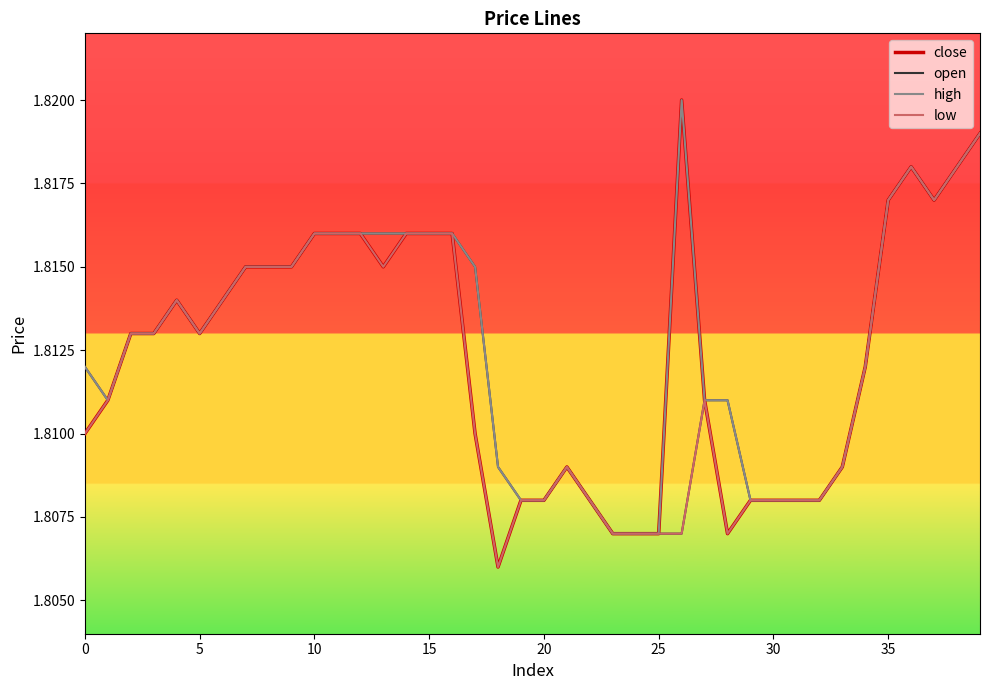

True or false: high has more than 0 interior local peaks.

True